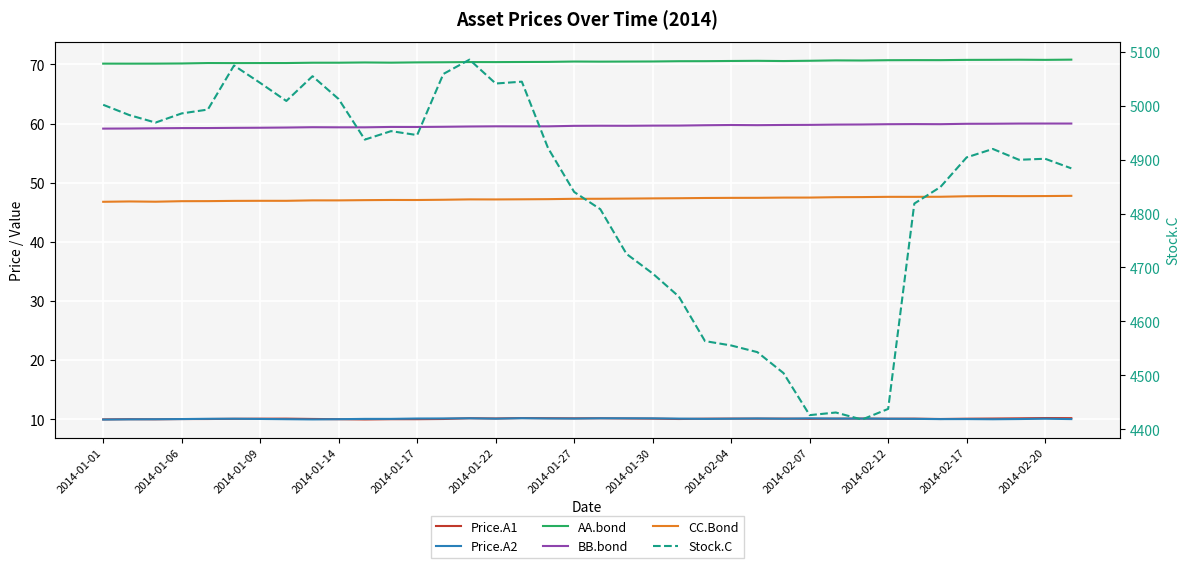

What is the sum of the BB.bond values at 29 and 13?

119.3